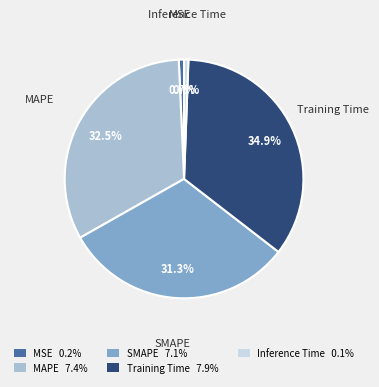

Which has a higher value, MSE or MAPE?

MAPE